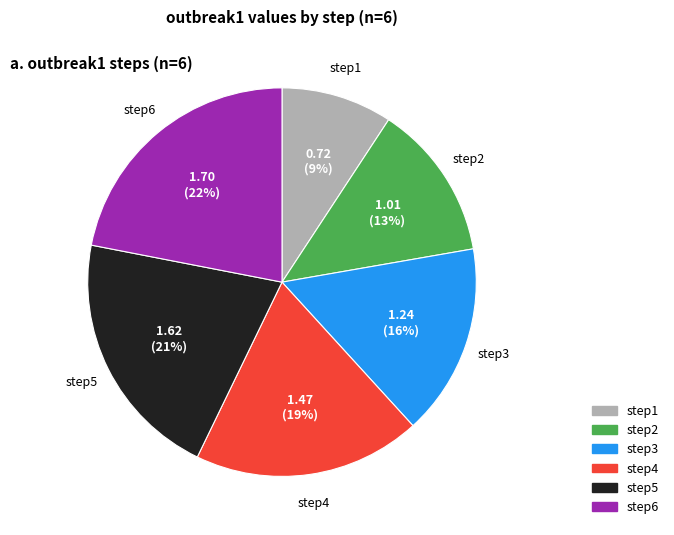

True or false: step2 accounts for 7% of the total.

False